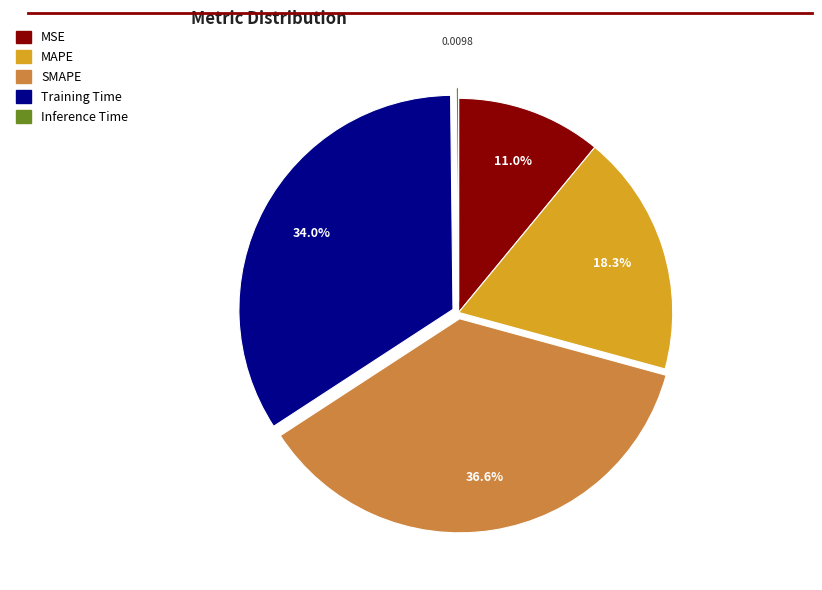

Between SMAPE and MAPE, which is larger?

SMAPE